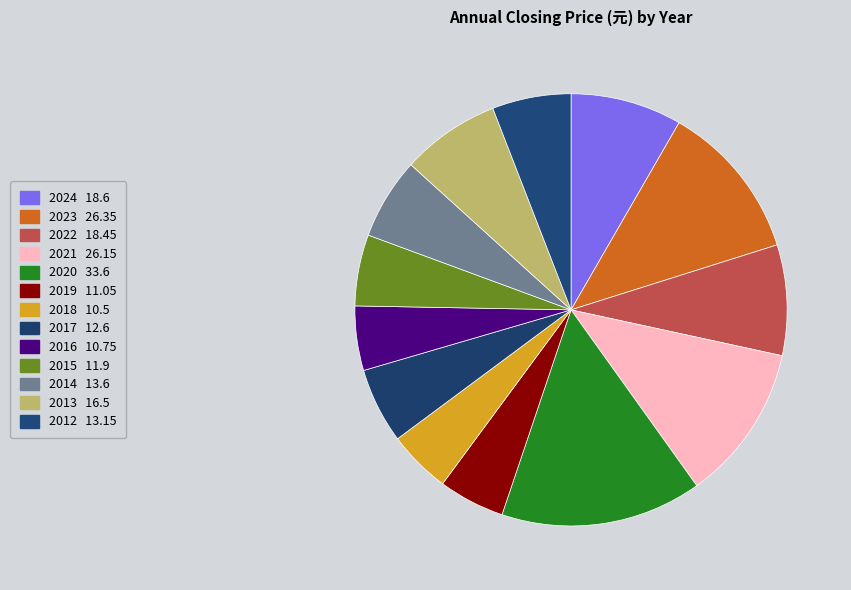

To the nearest percent, what is the combined percentage of 2018 and 2015?

10%